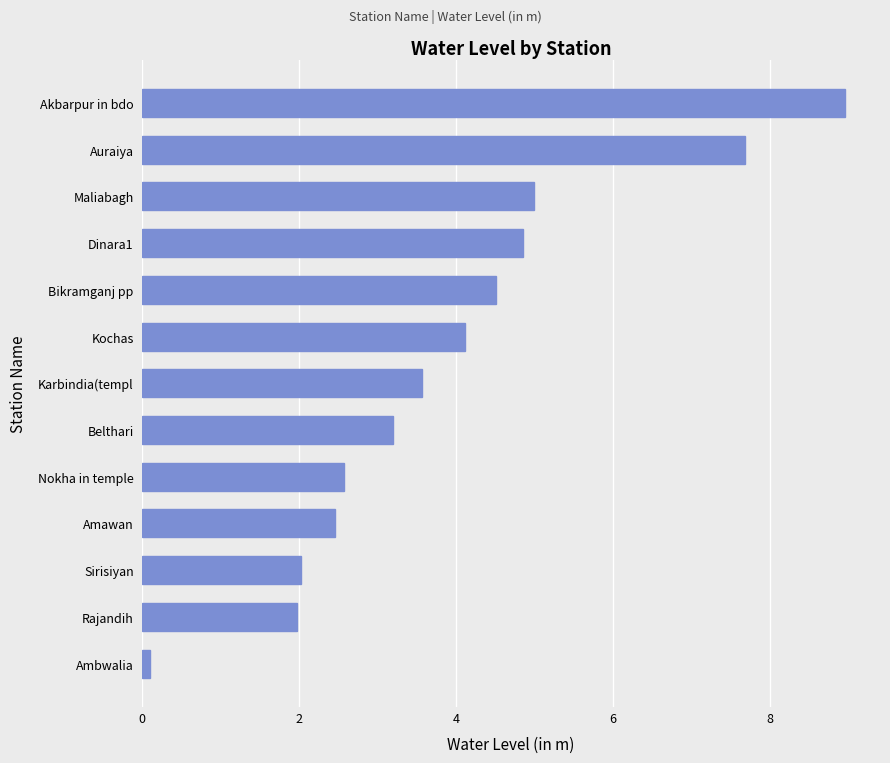

What is the greatest value displayed?

9.0